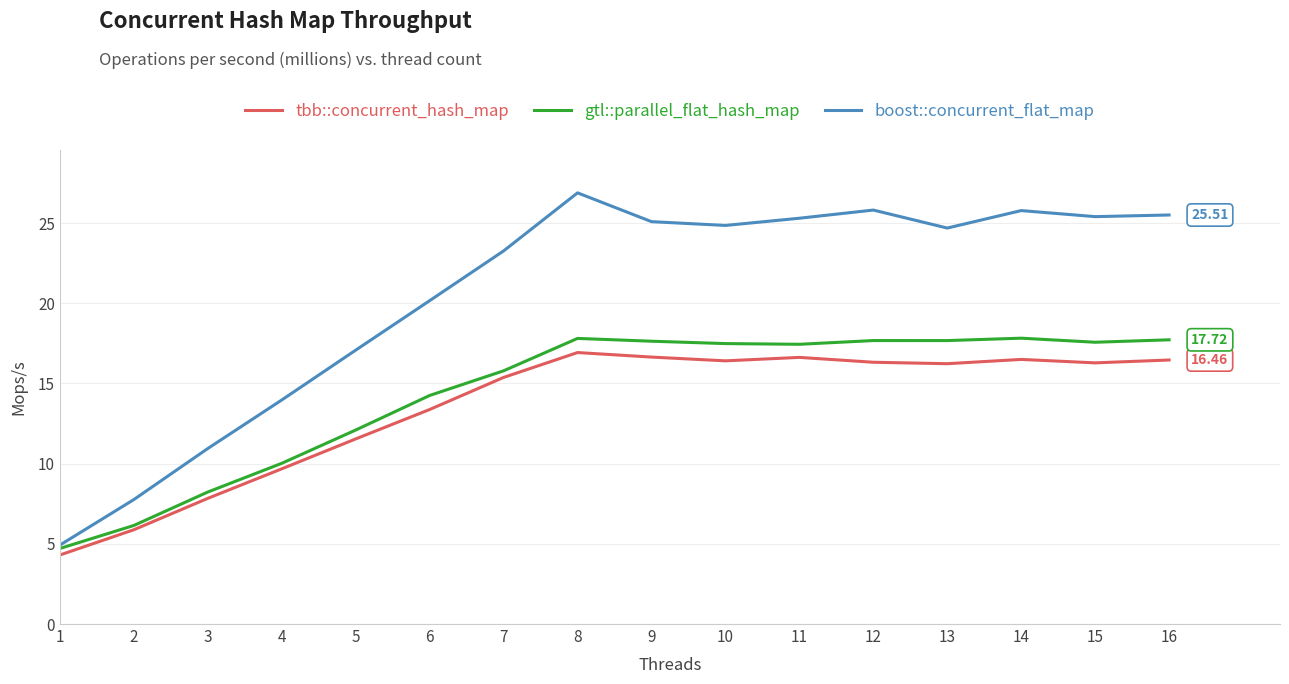

What is the spread (max minus min) of values at 2?

1.9